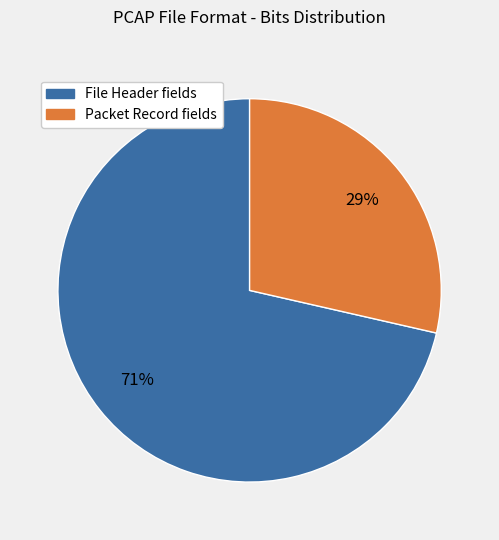

Combined, do File Header fields and Packet Record fields account for over 50%?

Yes